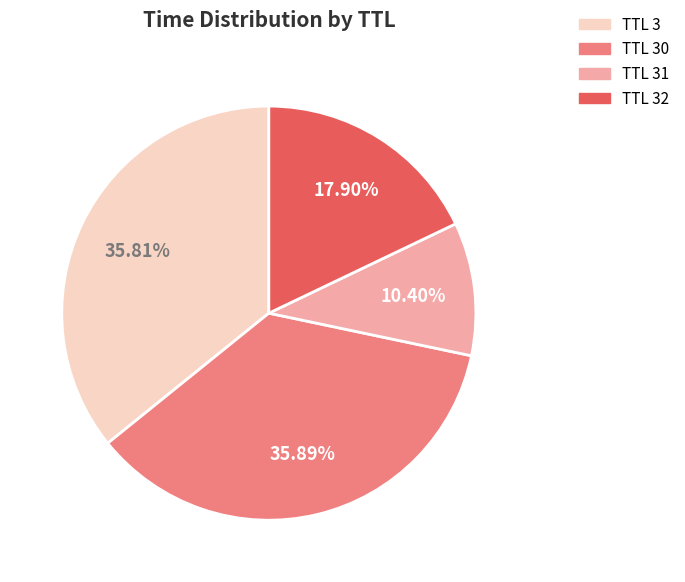

Is there a majority slice in this chart?

No